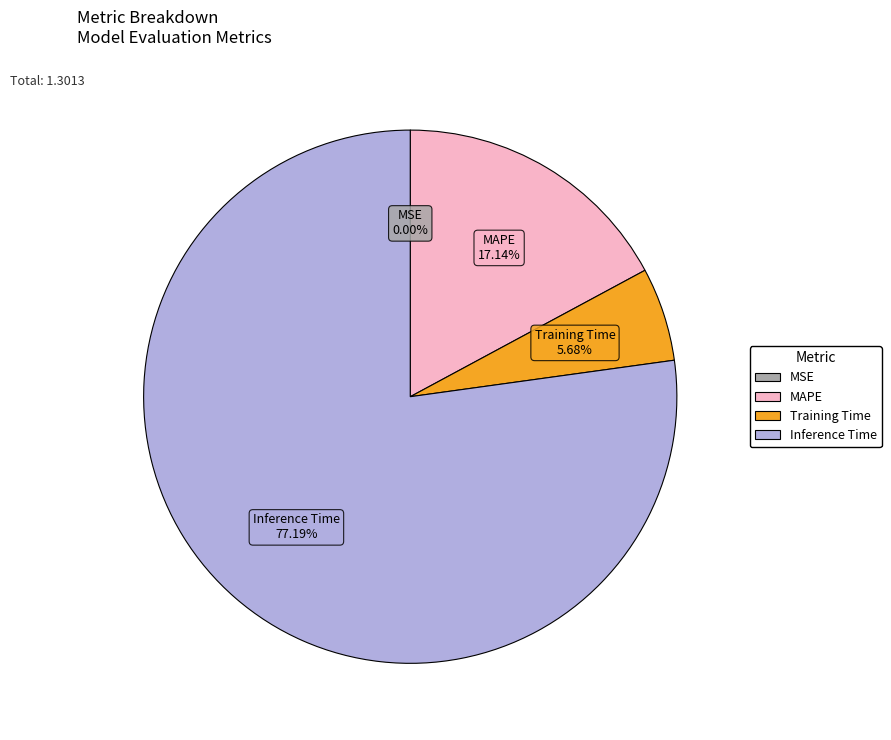

Does any single category account for the majority?

Yes